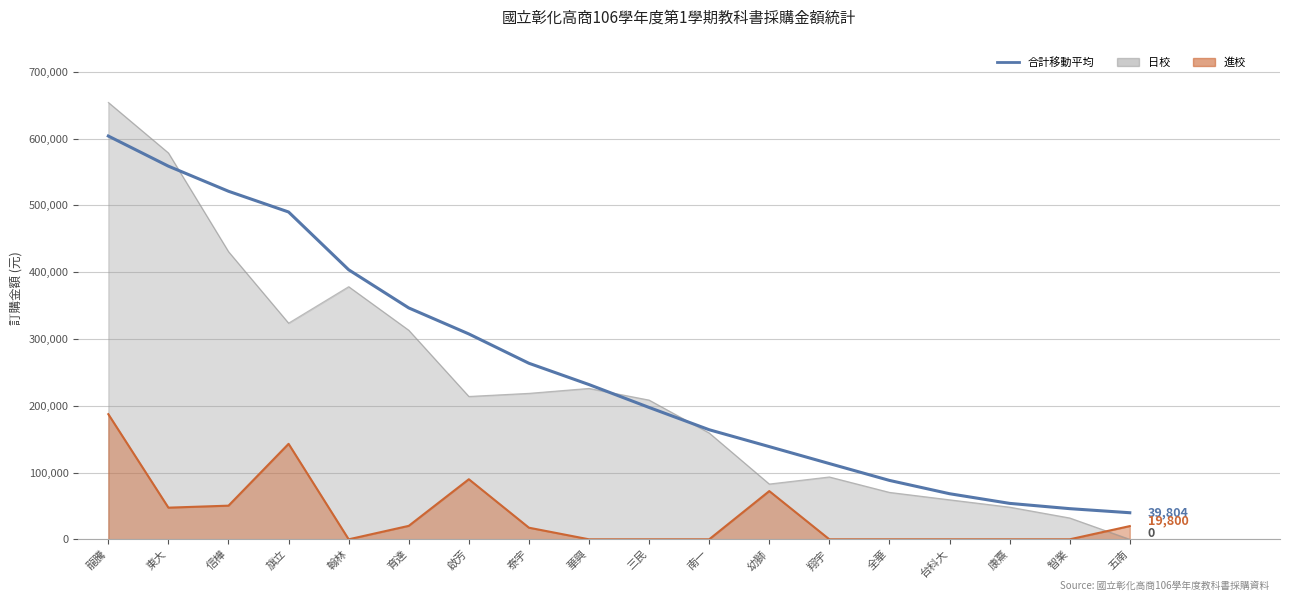

How many lines are shown in the chart?

1